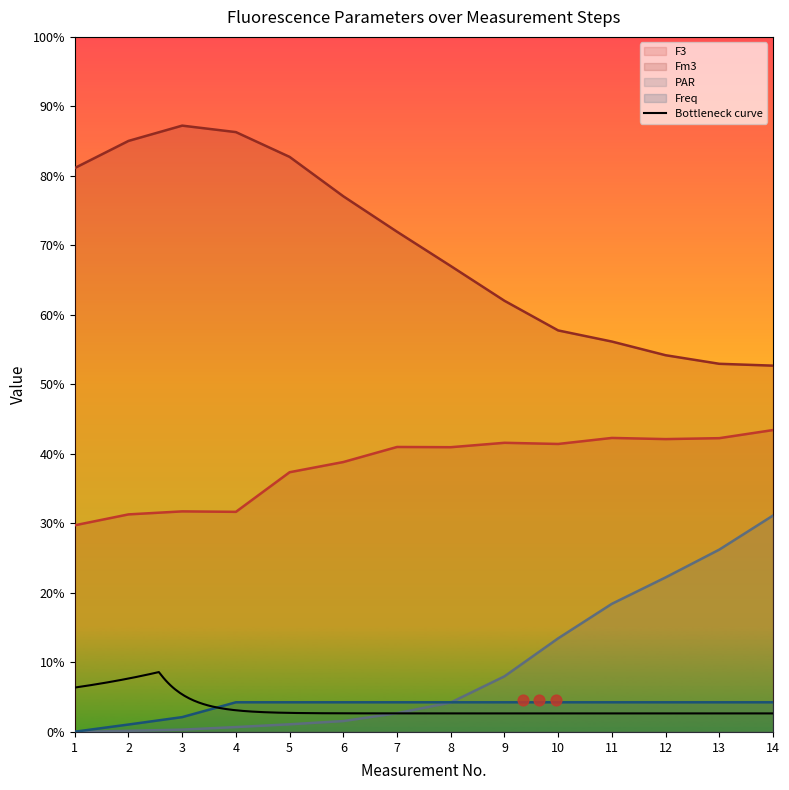

Which series contains the lowest Y value?

PAR